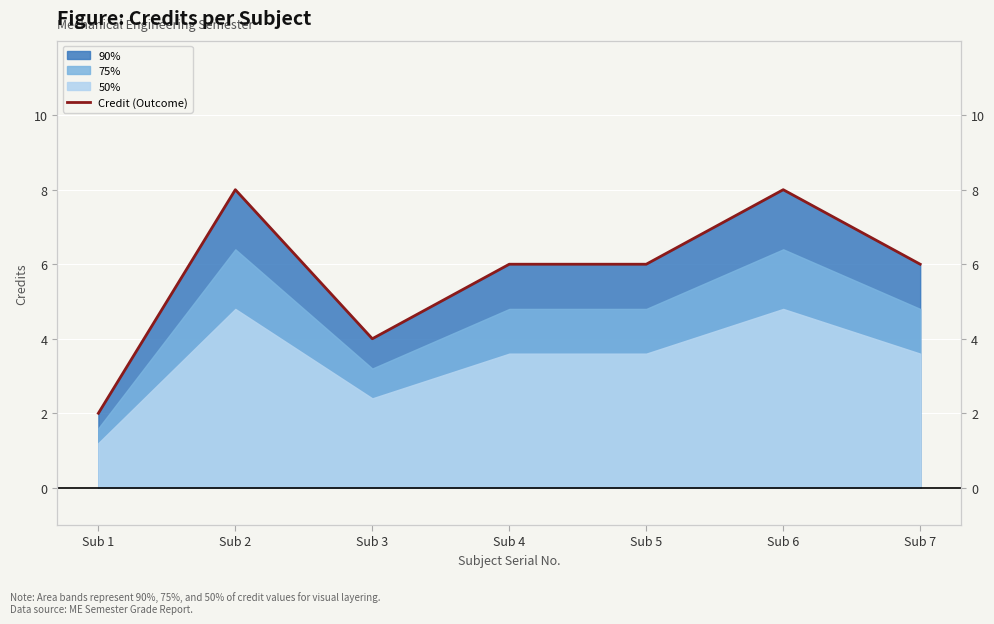

What is the value of the 6th point from the left?

8